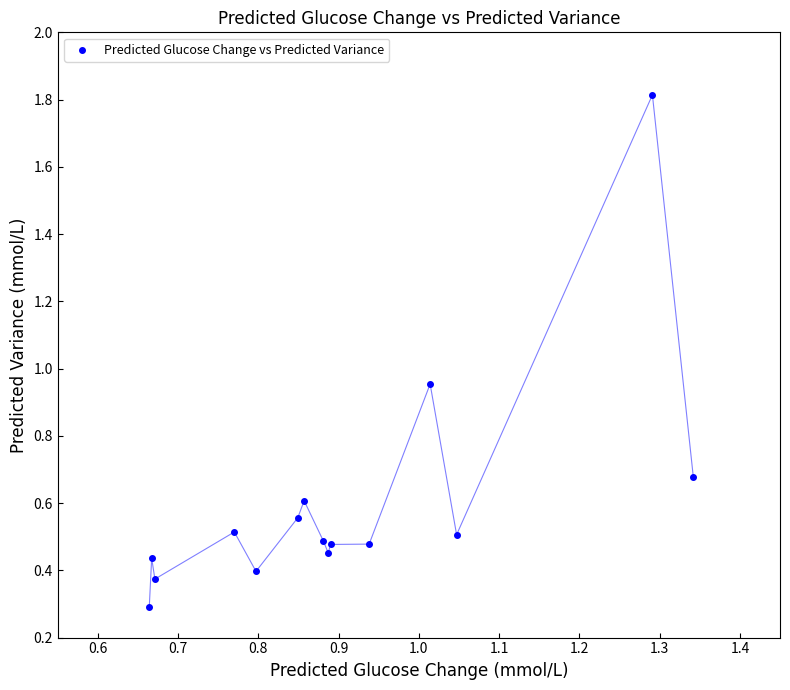

What is the range of Y values (max minus min)?

1.5